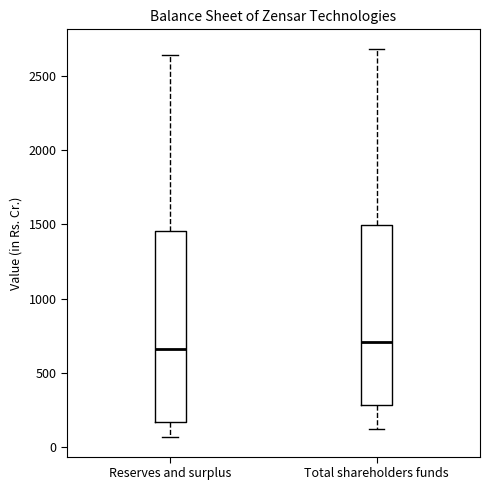

Which box is the tallest, from its lower edge to its upper edge?

Reserves and surplus